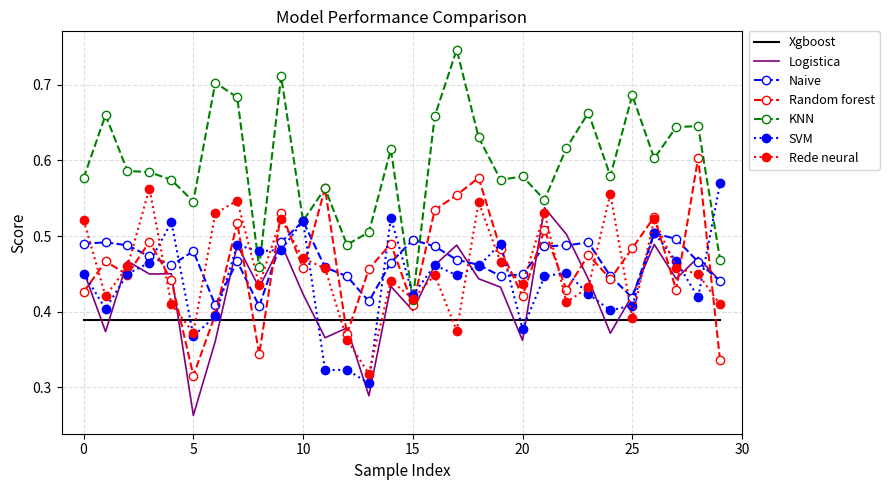

Which series has the largest range (max minus min)?

KNN